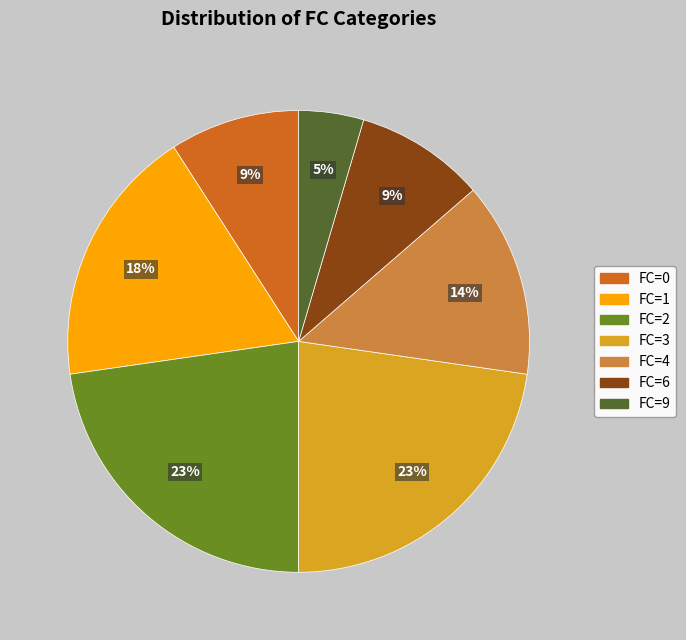

Is there any slice that represents more than half of the pie?

No